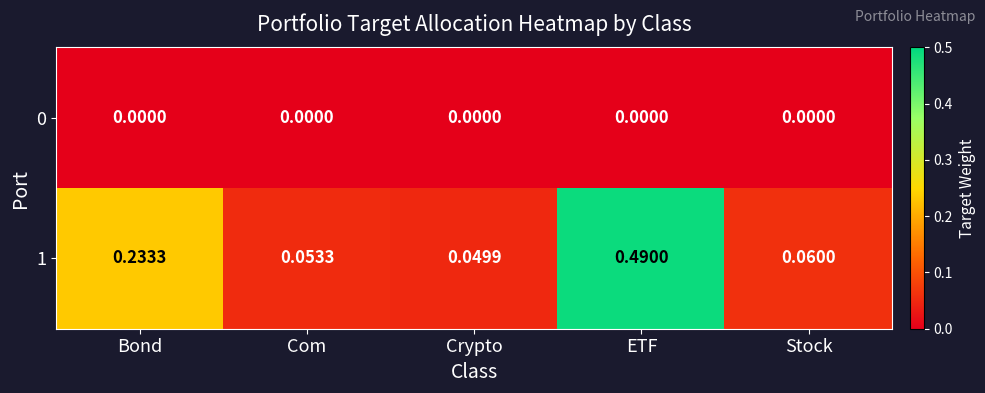

At which category is the sum across all series the highest?

ETF